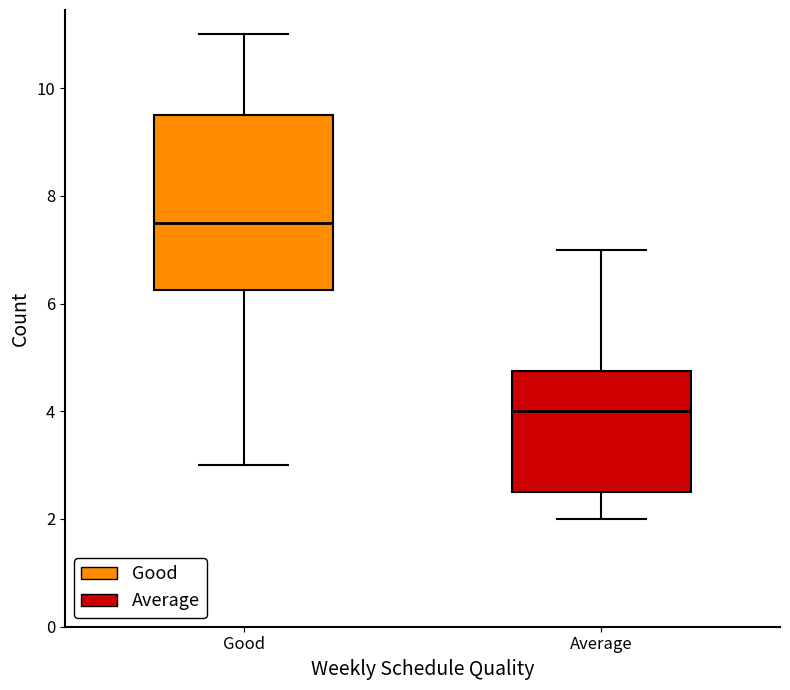

Which box has the highest median line?

Good